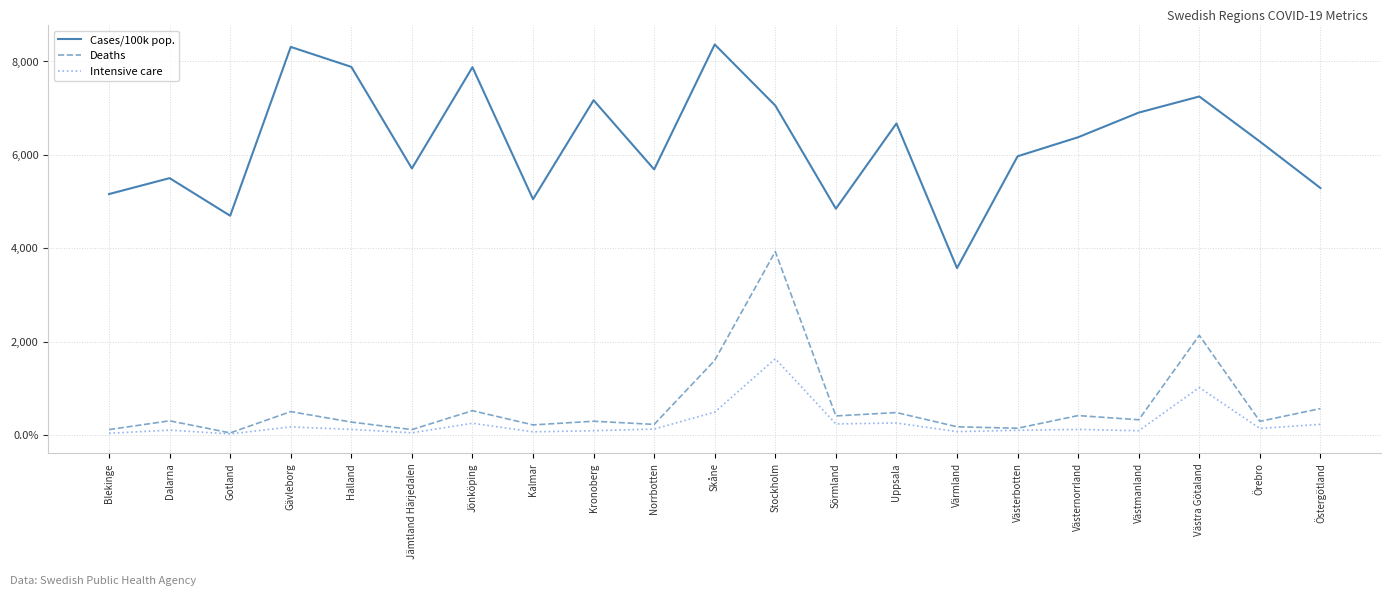

At which label does Cases/100k pop. first exceed 6285?

Gävleborg